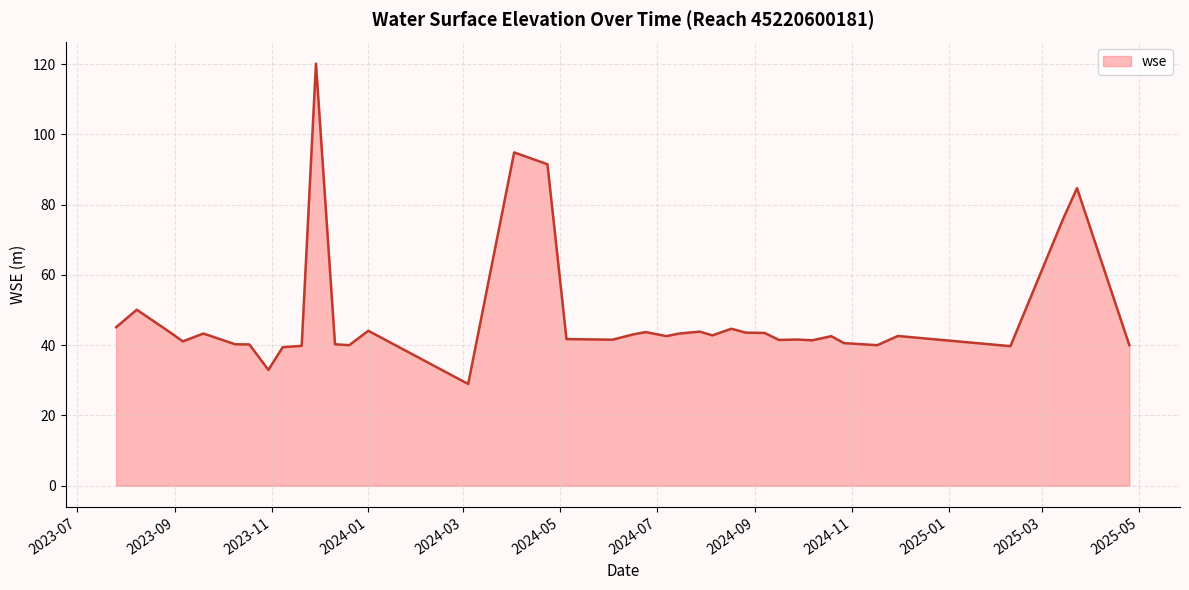

What is the difference between the maximum and minimum values?

91.2